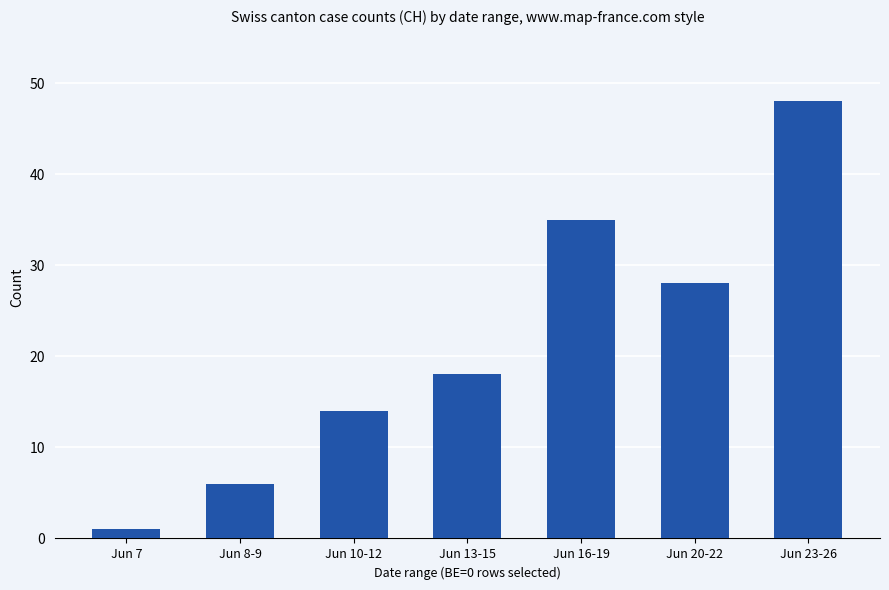

Which label corresponds to the largest value in the chart?

Jun 23-26